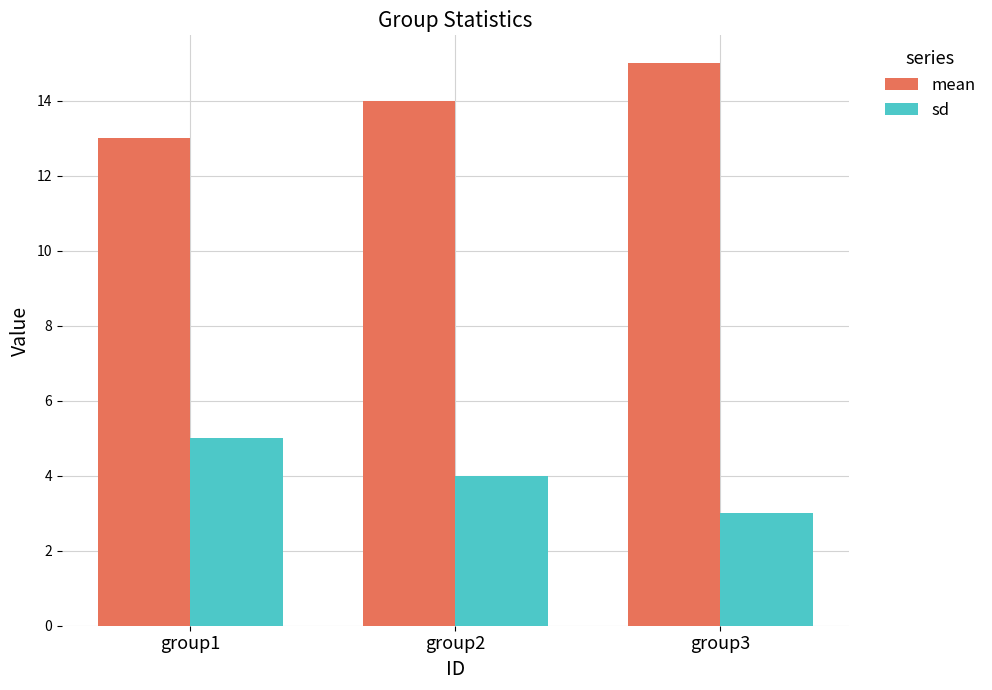

What is the sum of all sd values?

12